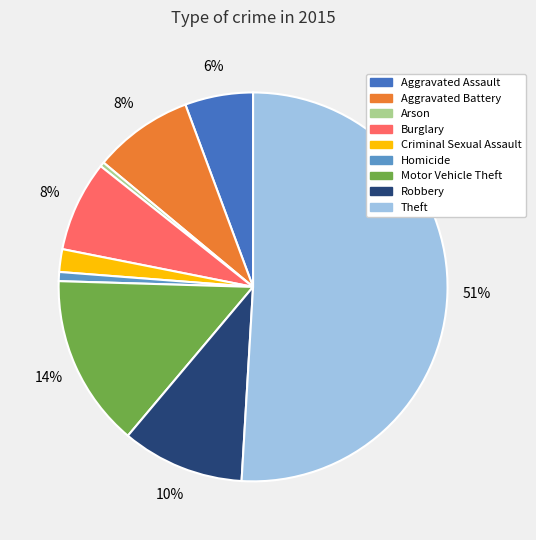

To the nearest percent, what is the difference between the Aggravated Battery and Theft slice percentages?

43%